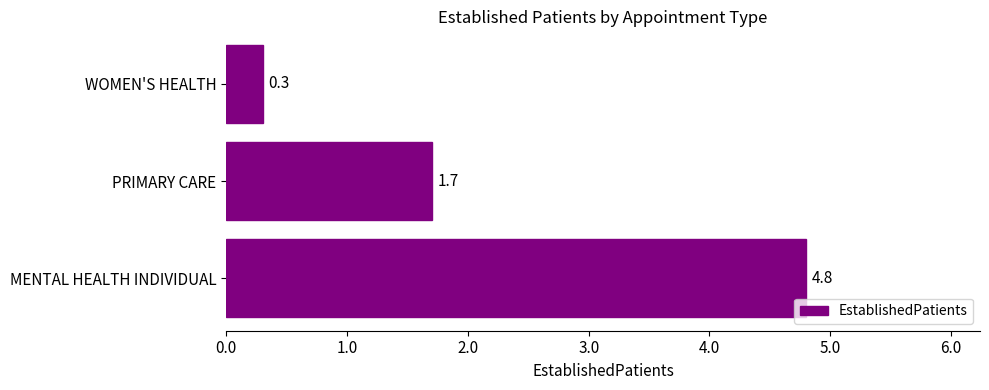

What is the change in value from PRIMARY CARE to WOMEN'S HEALTH?

-1.4